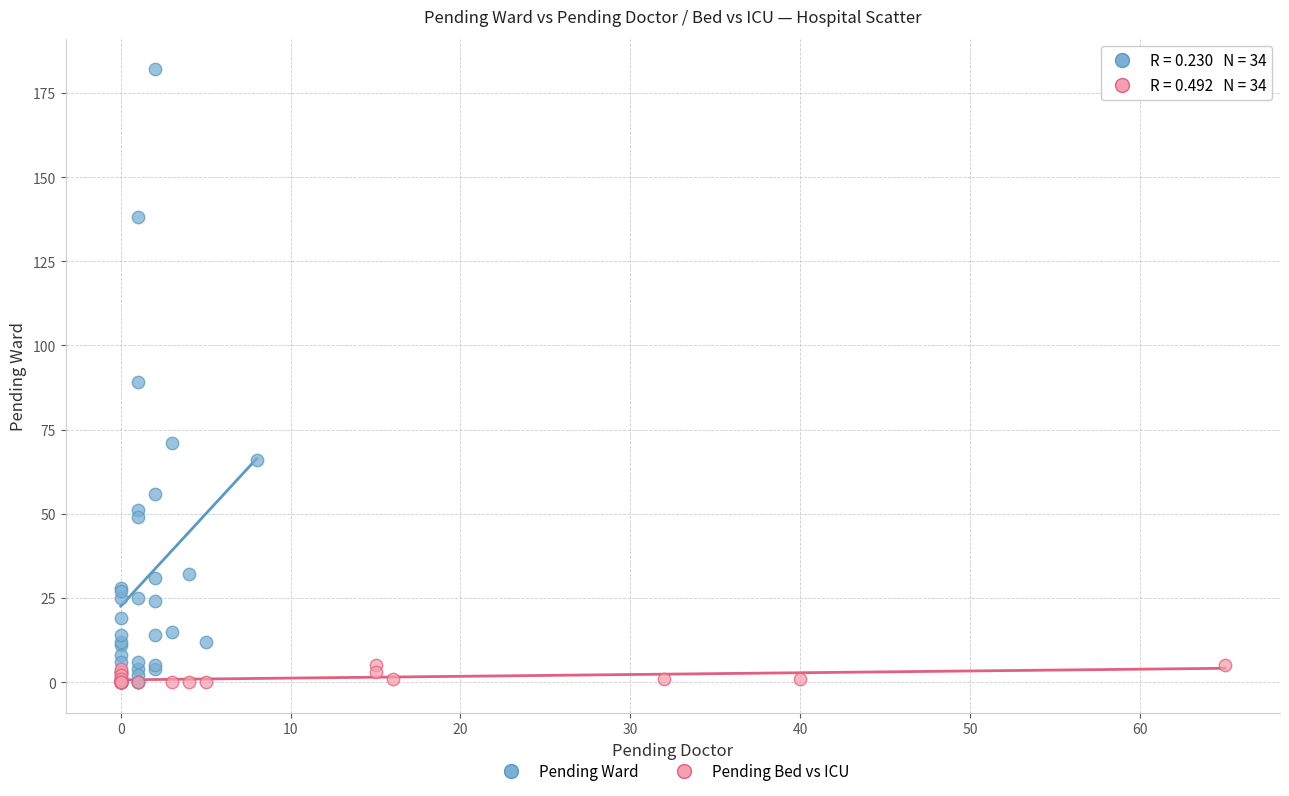

Which series contains the highest Y value?

Pending Ward